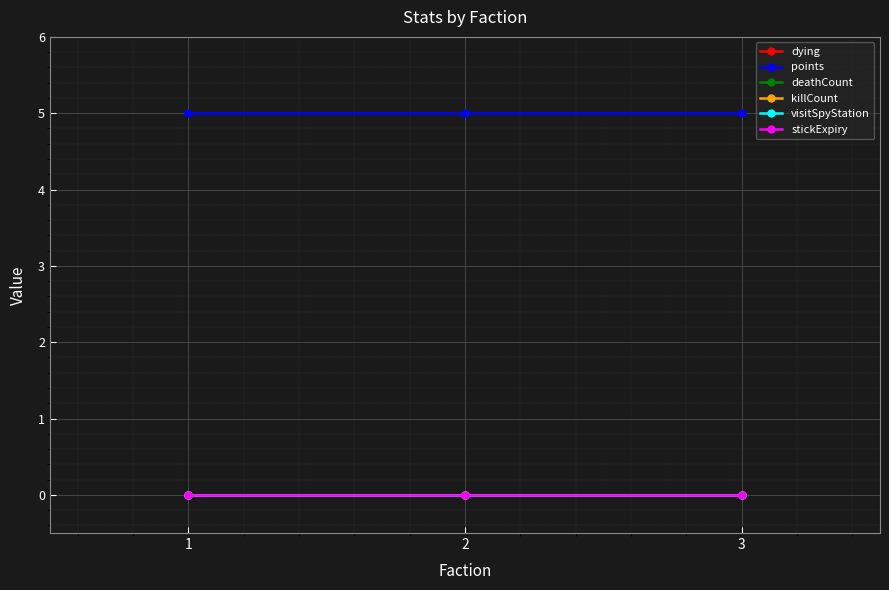

Reading left to right, list all the values displayed in this chart.

dying: 1=0	2=0	3=0
points: 1=5	2=5	3=5
deathCount: 1=0	2=0	3=0
killCount: 1=0	2=0	3=0
visitSpyStation: 1=0	2=0	3=0
stickExpiry: 1=0	2=0	3=0